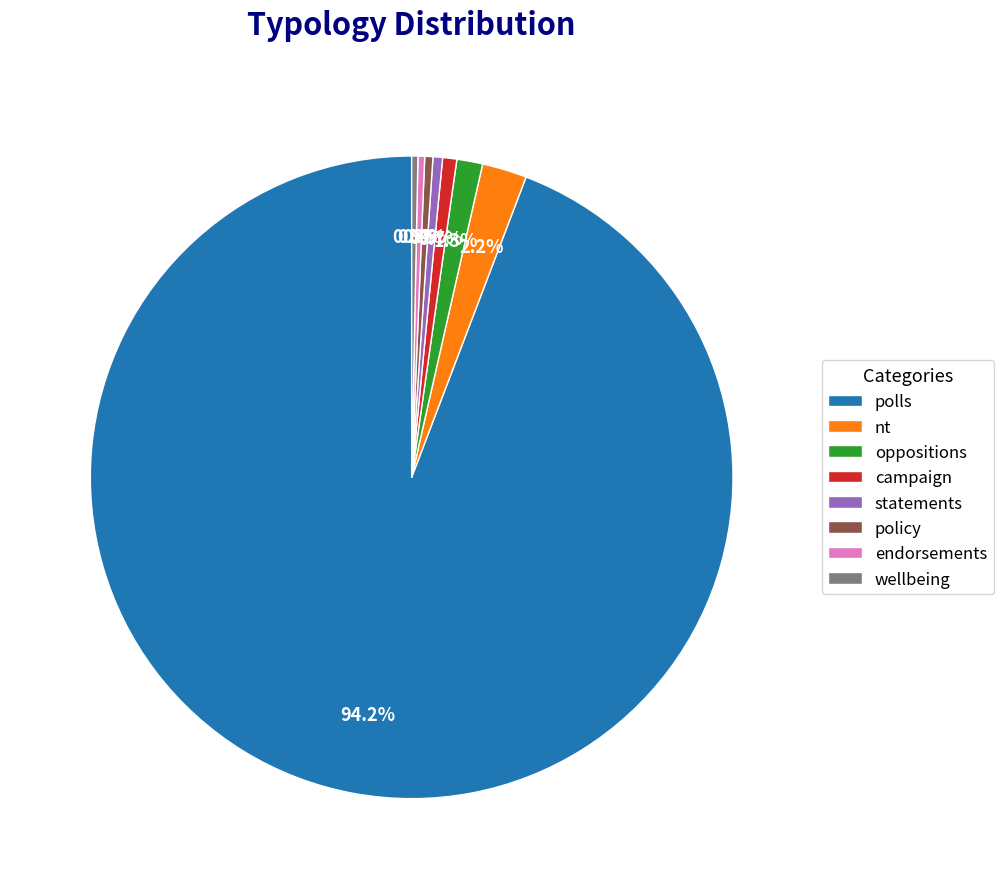

Is there a majority slice in this chart?

Yes